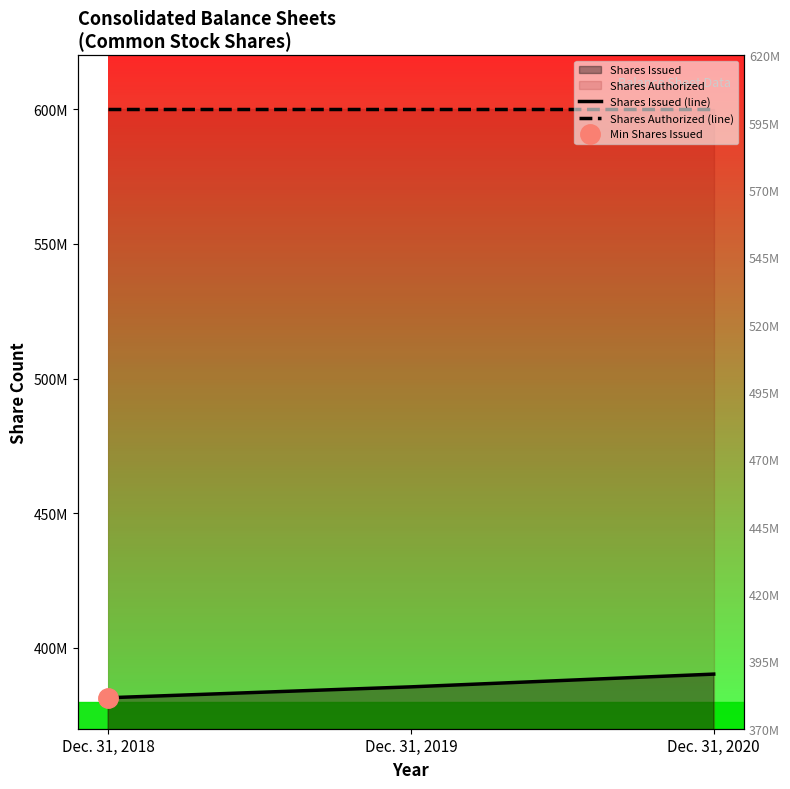

True or false: Shares Authorized (line) has a value of 1014788890 at Dec. 31, 2020.

False